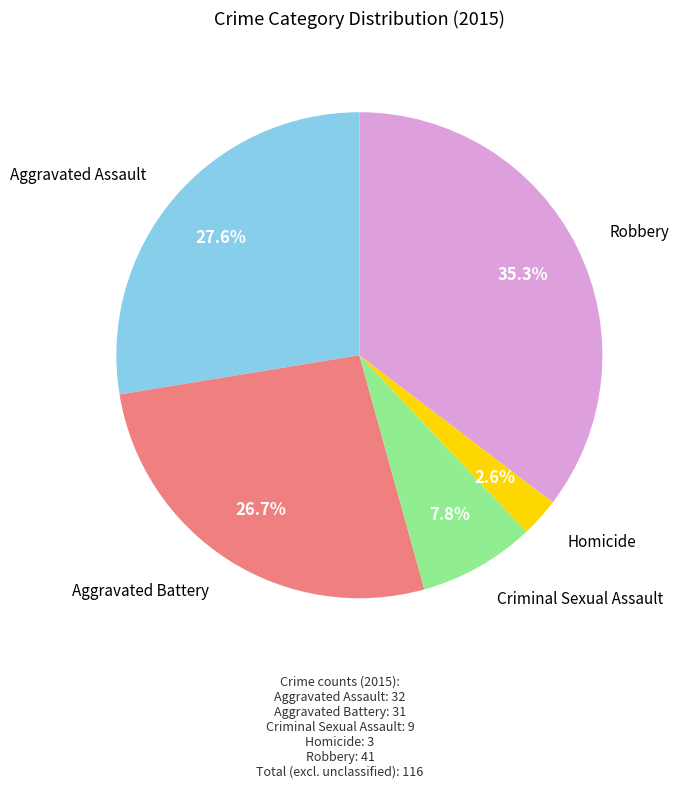

Is there a majority slice in this chart?

No